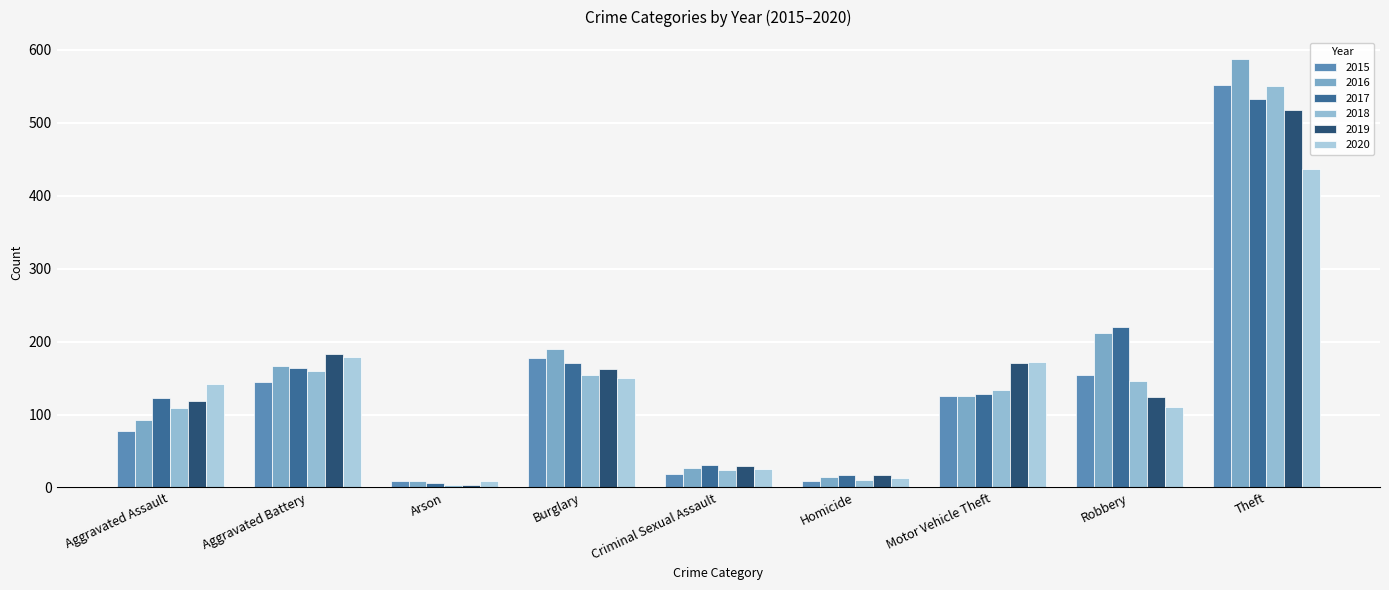

At how many categories does at least one series exceed 536?

1